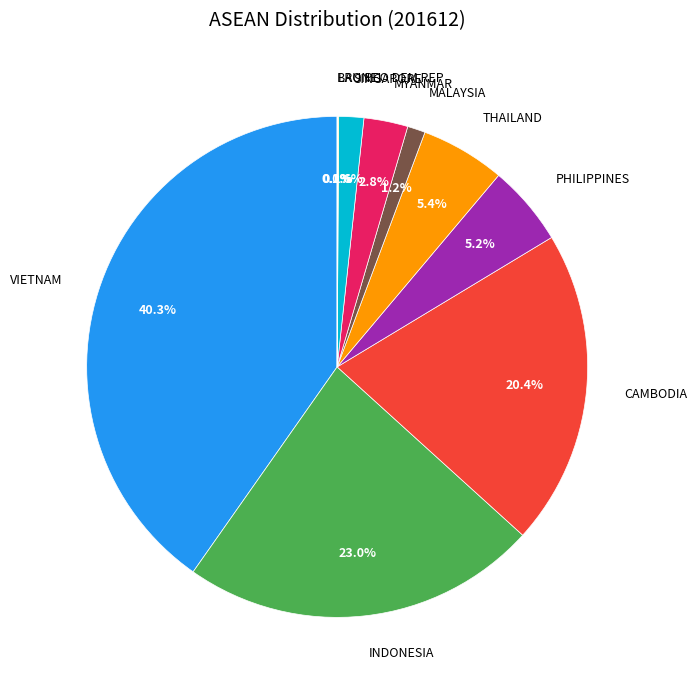

Which category has the biggest portion of the pie?

VIETNAM